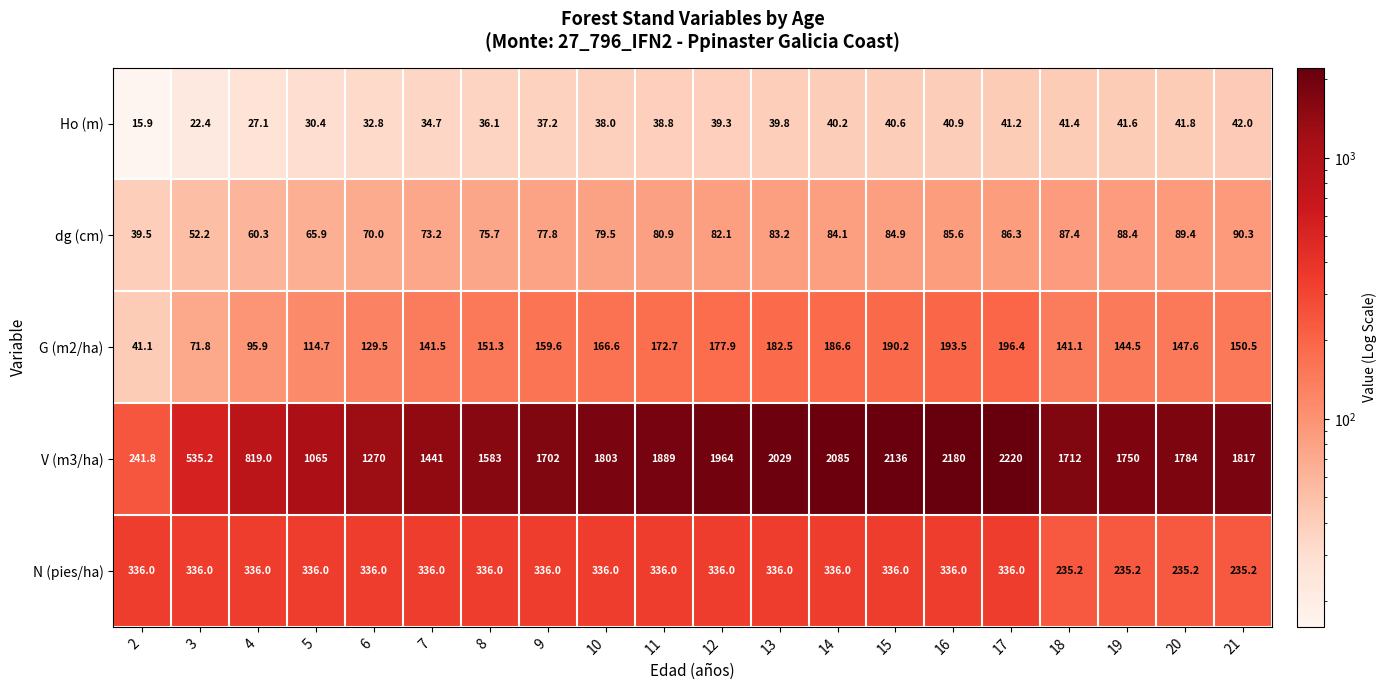

How many series are shown in this chart?

5